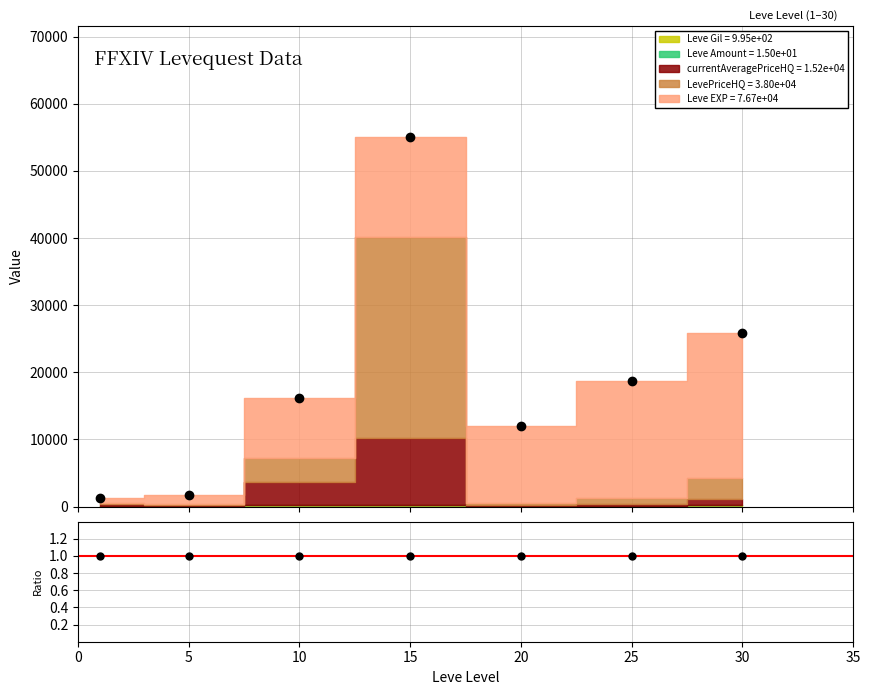

How many lines are shown in the chart?

1